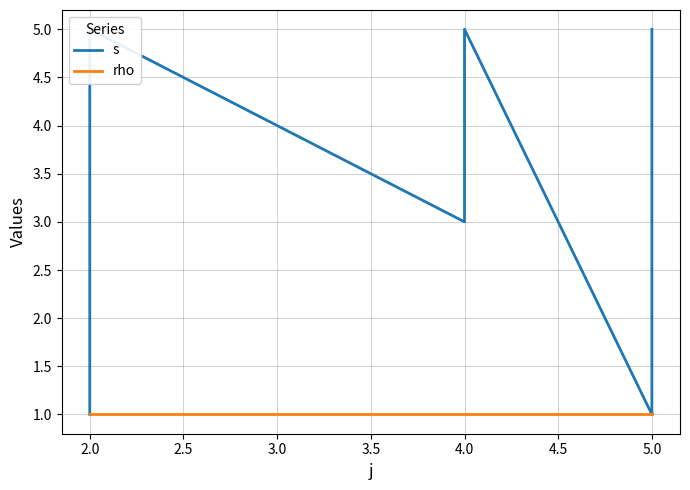

True or false: s has a value of 4 at 5.0.

False